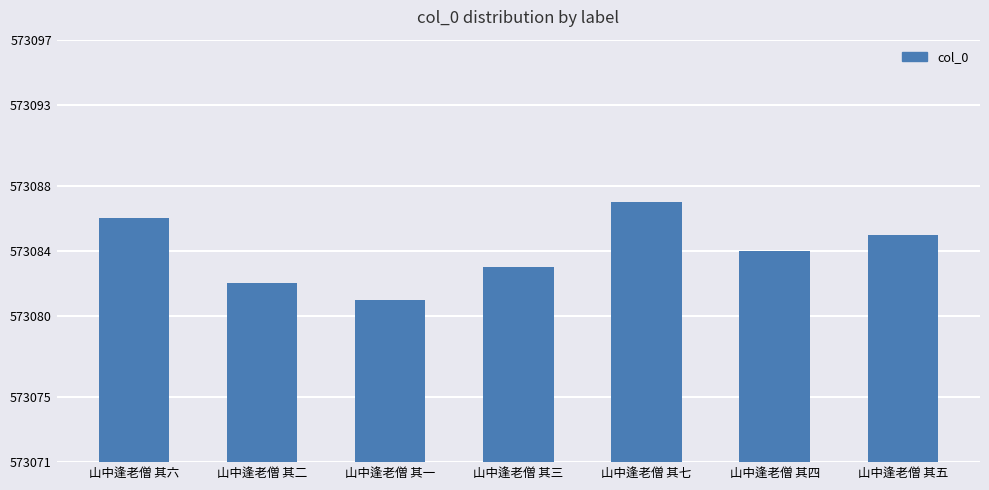

How many bars are there in total?

7